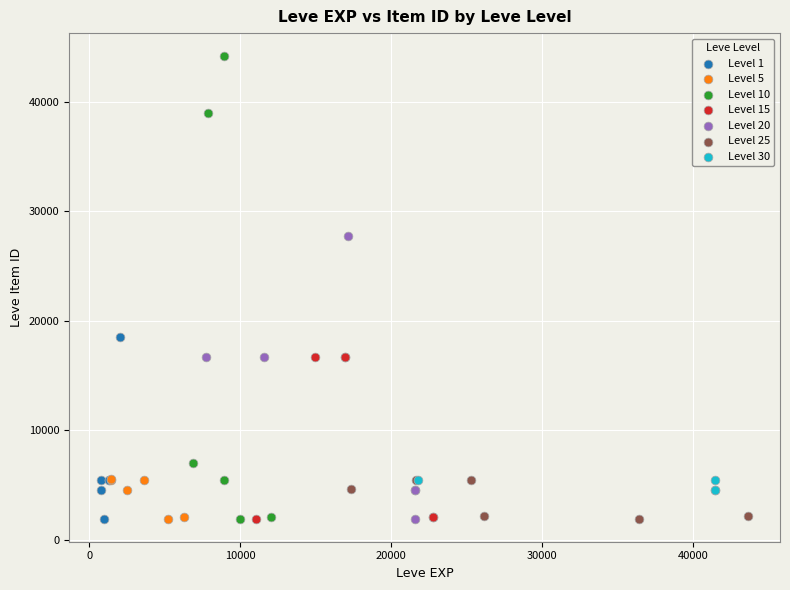

Which series has the largest Y range (max minus min)?

Level 10